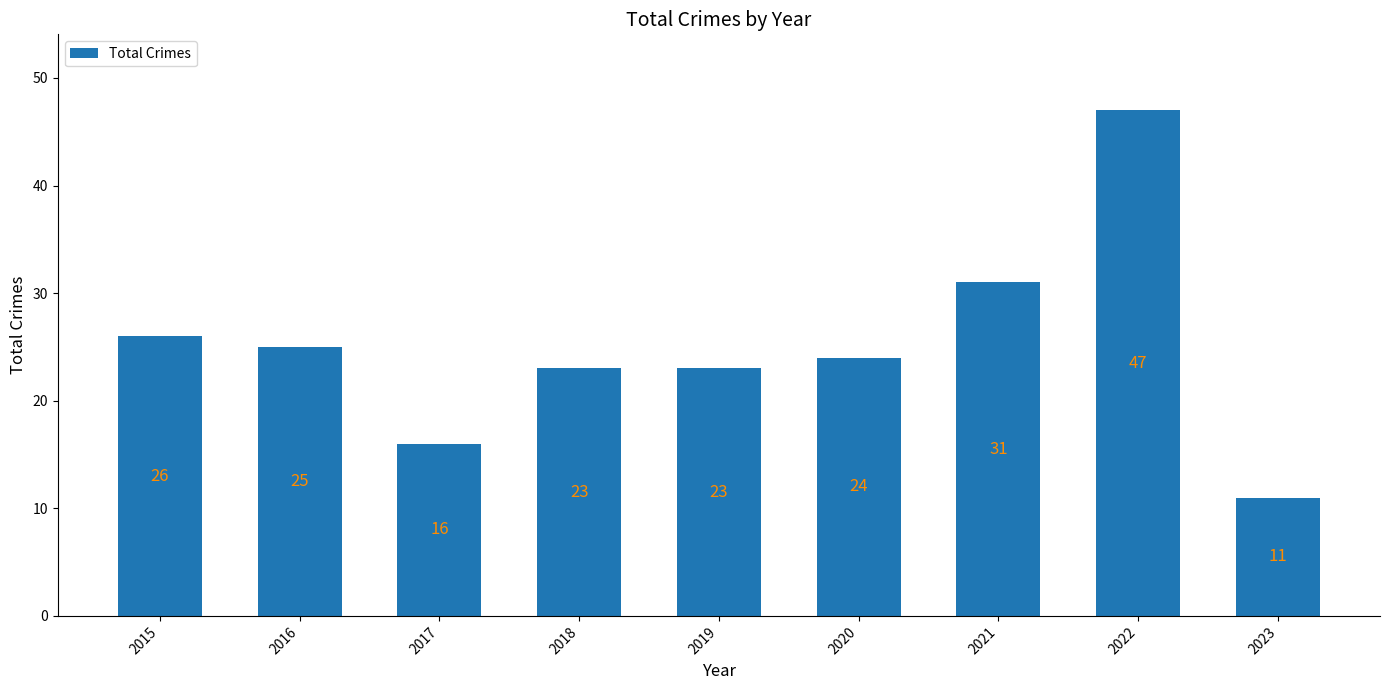

What is the difference between the values at 2023 and 2015?

15